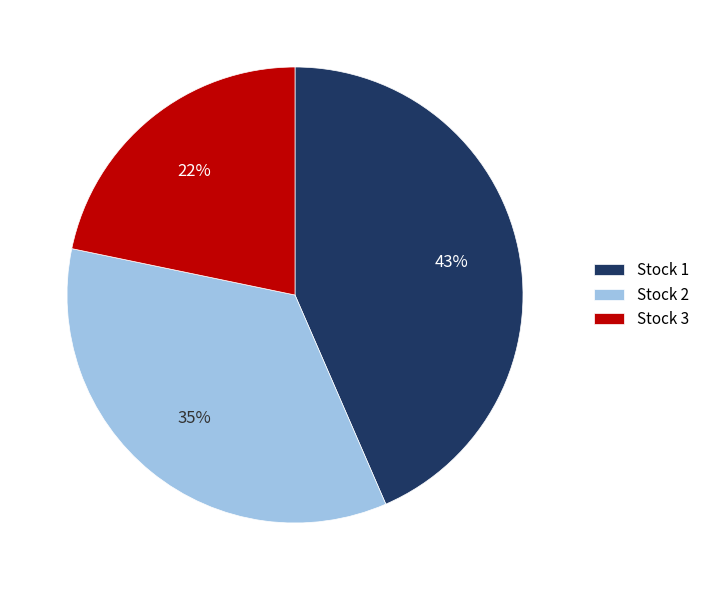

How many segments does this pie chart have?

3